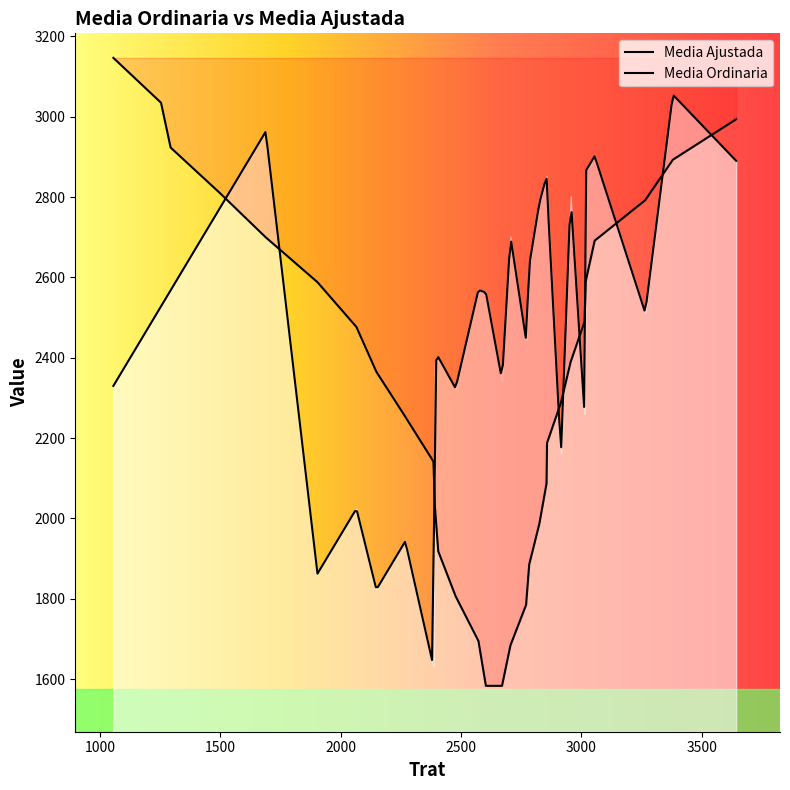

At which label does Media Ajustada reach its minimum?

12